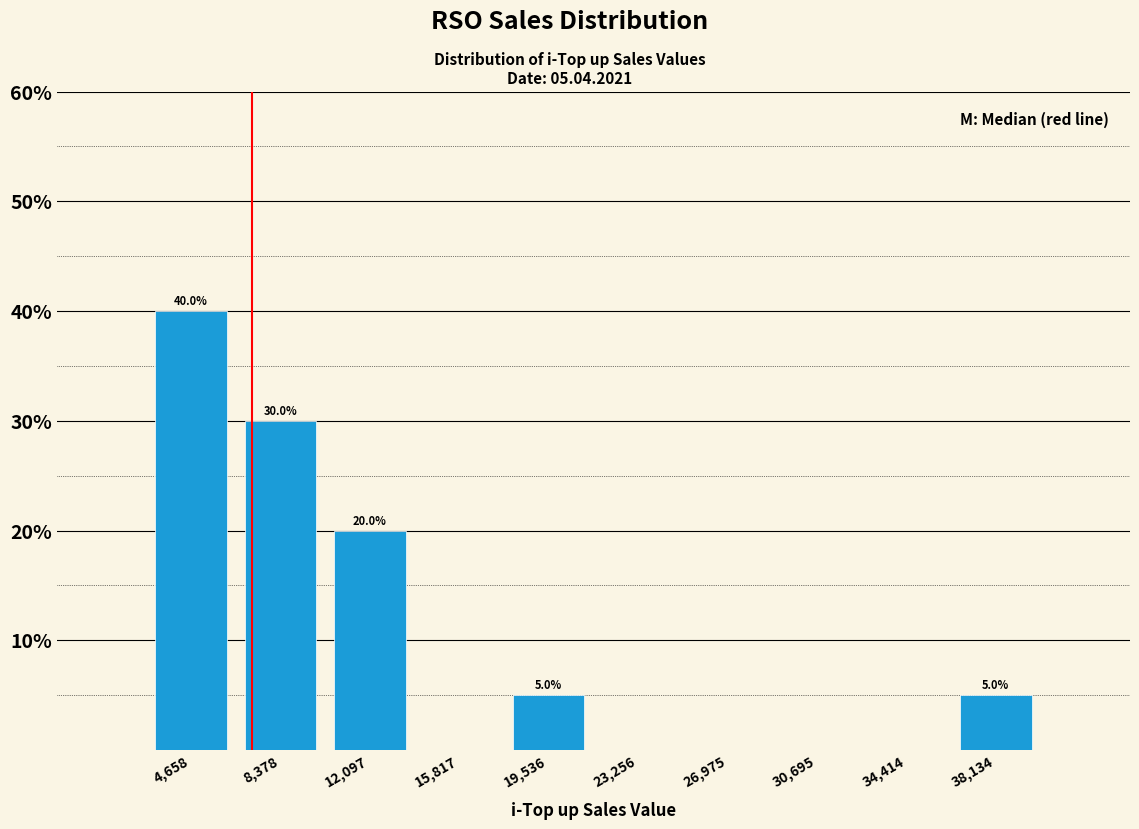

Which range on the x-axis has the tallest bar?

3000 to 6500